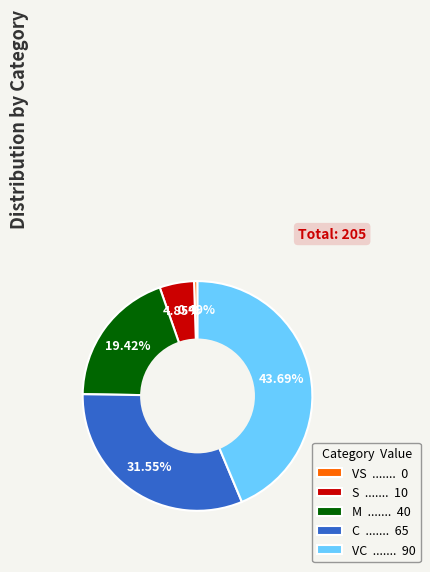

The M slice represents 20% of the pie. True or false?

True